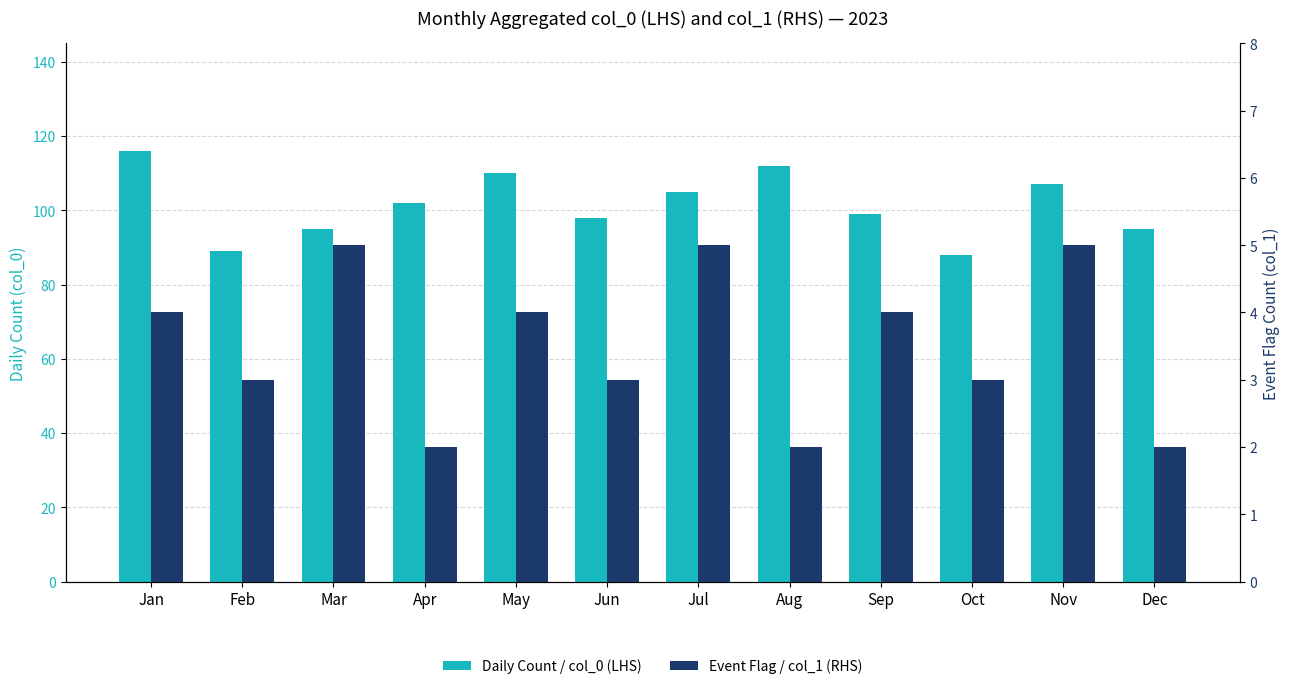

Reading right to left, what are all the values shown in this chart?

Daily Count / col_0 (LHS): Dec=95	Nov=107	Oct=88	Sep=99	Aug=112	Jul=105	Jun=98	May=110	Apr=102	Mar=95	Feb=89	Jan=116
Event Flag / col_1 (RHS): Dec=2	Nov=5	Oct=3	Sep=4	Aug=2	Jul=5	Jun=3	May=4	Apr=2	Mar=5	Feb=3	Jan=4